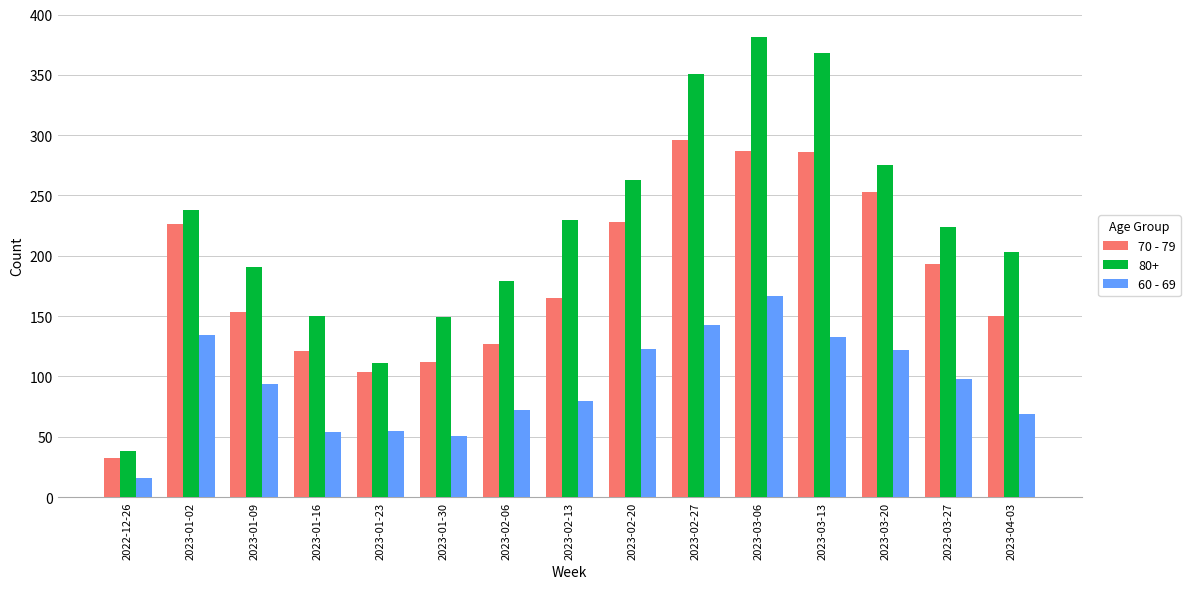

What is the spread (max minus min) of values at 2023-03-13?

235